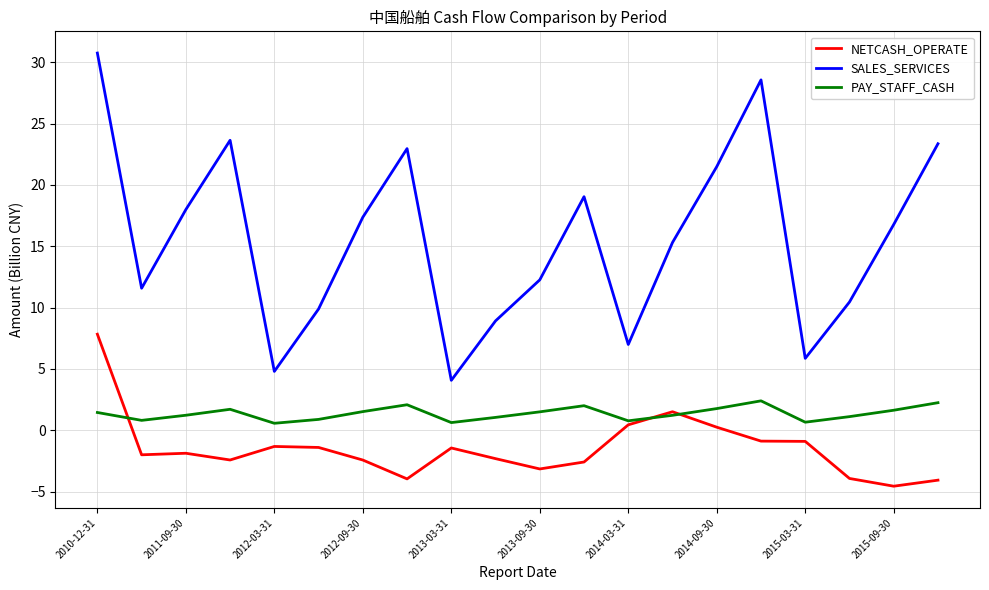

True or false: PAY_STAFF_CASH and SALES_SERVICES intersect in this chart.

False